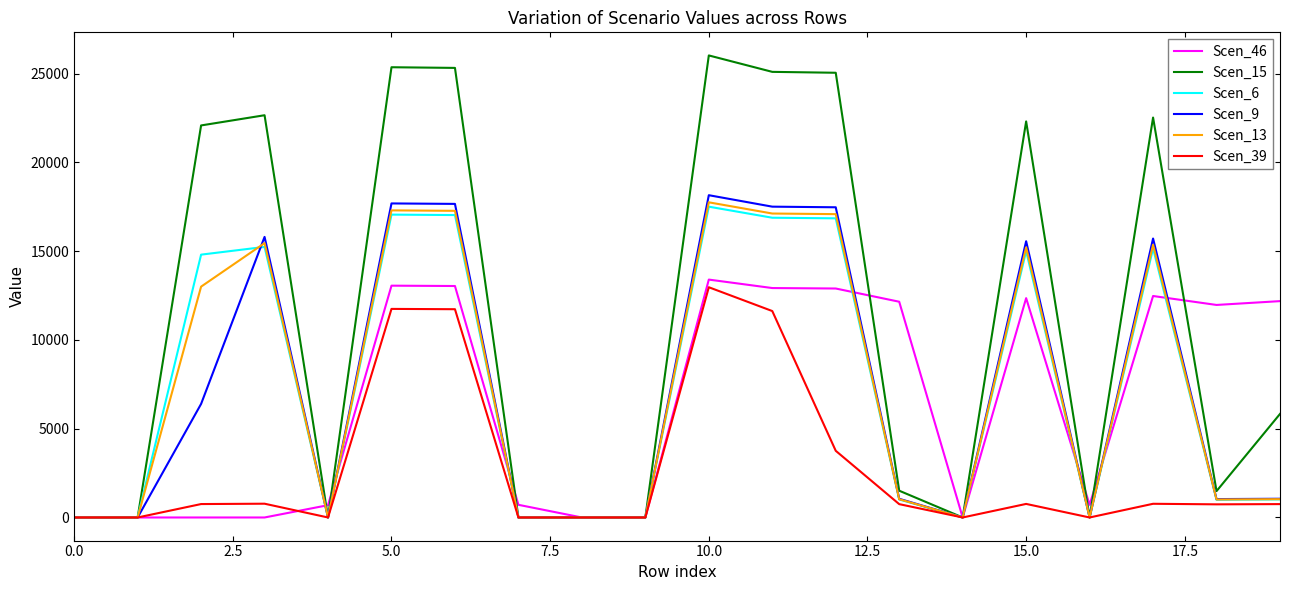

Which series has the largest total across all categories?

Scen_15